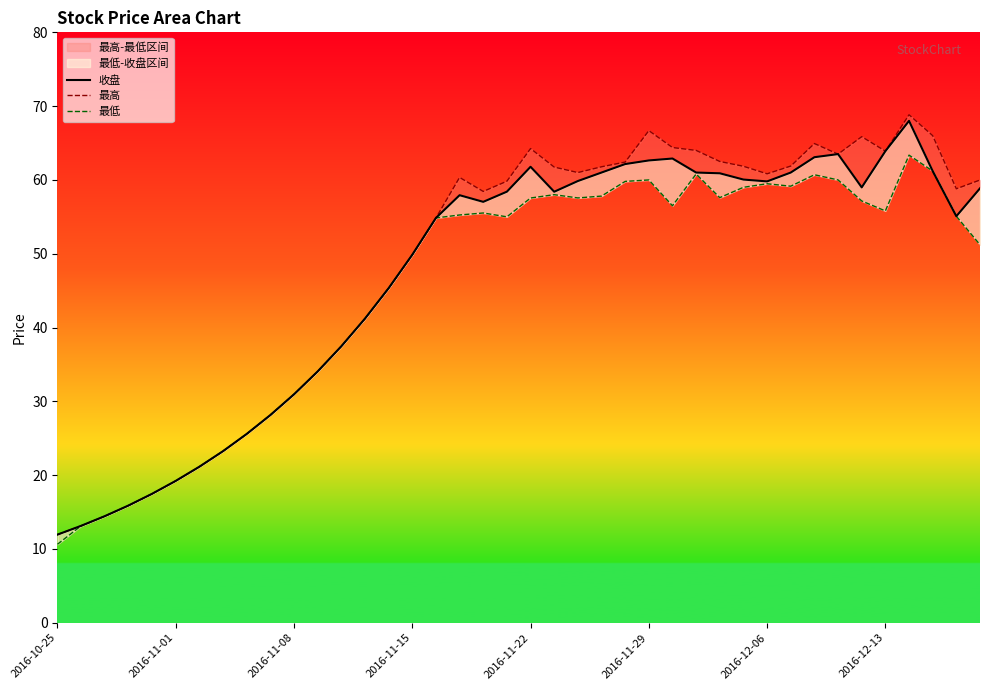

Rank the series by their maximum value, from highest to lowest.

最高, 收盘, 最低